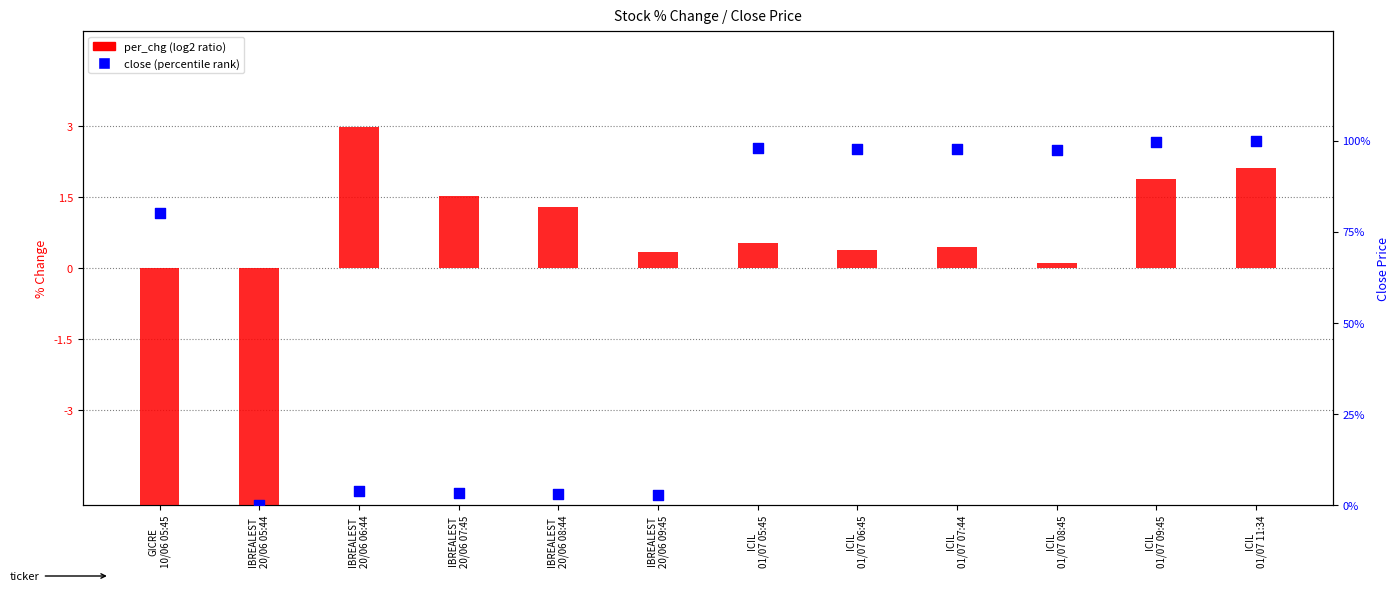

Is the value of per_chg (log2-style ratio) at IBREALEST
20/06 09:45 greater than the value of close (percentile rank) at ICIL
01/07 07:44?

No